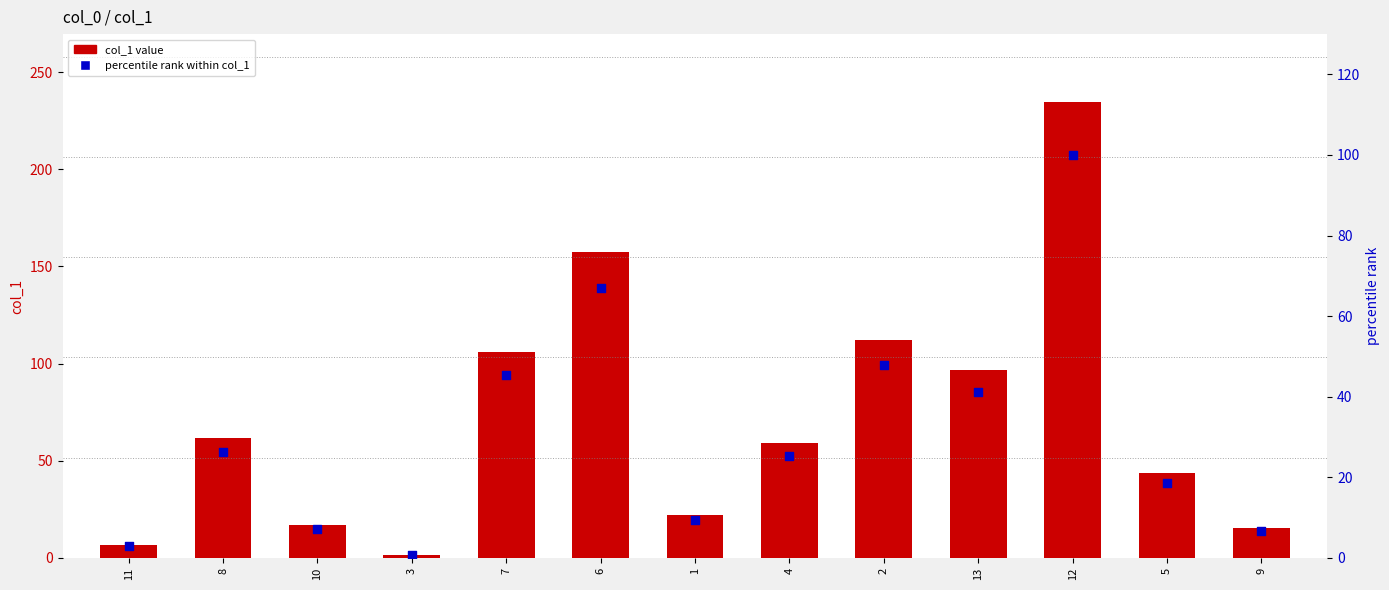

Which series has the largest Y range (max minus min)?

col_1 value